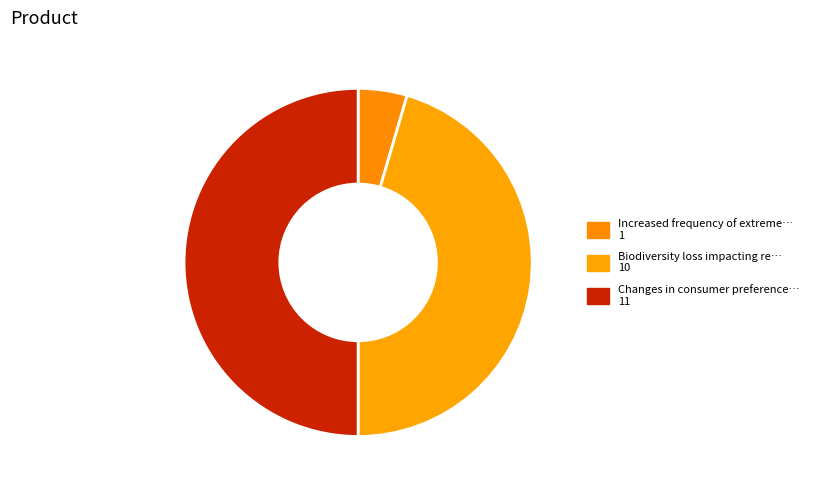

How many slices are in this pie chart?

3